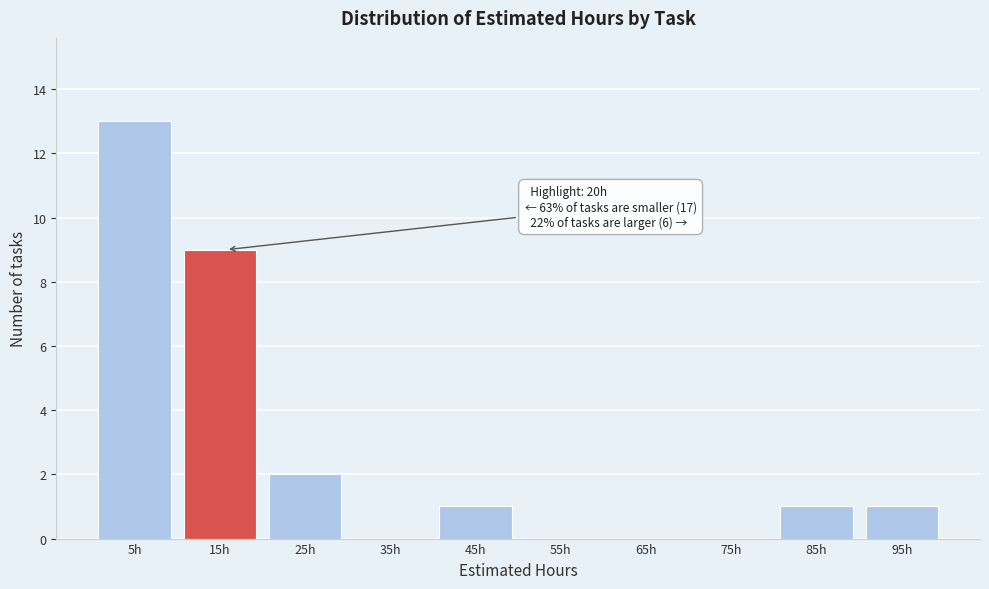

Reading left to right, transcribe all the data shown in this chart.

5h=13	15h=9	25h=2	35h=0	45h=1	55h=0	65h=0	75h=0	85h=1	95h=1